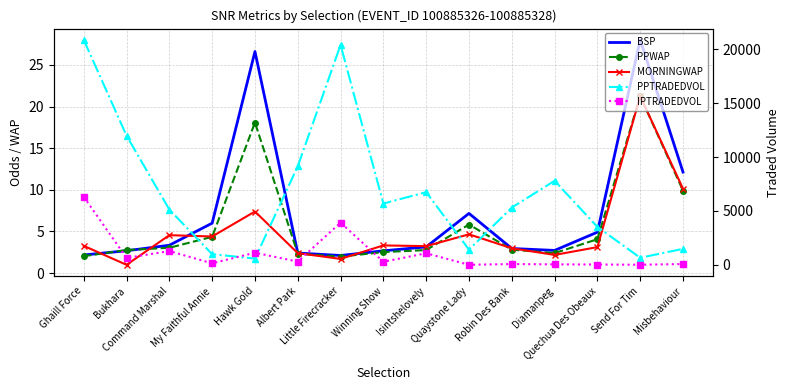

How many values in the IPTRADEDVOL series are below 280?

7